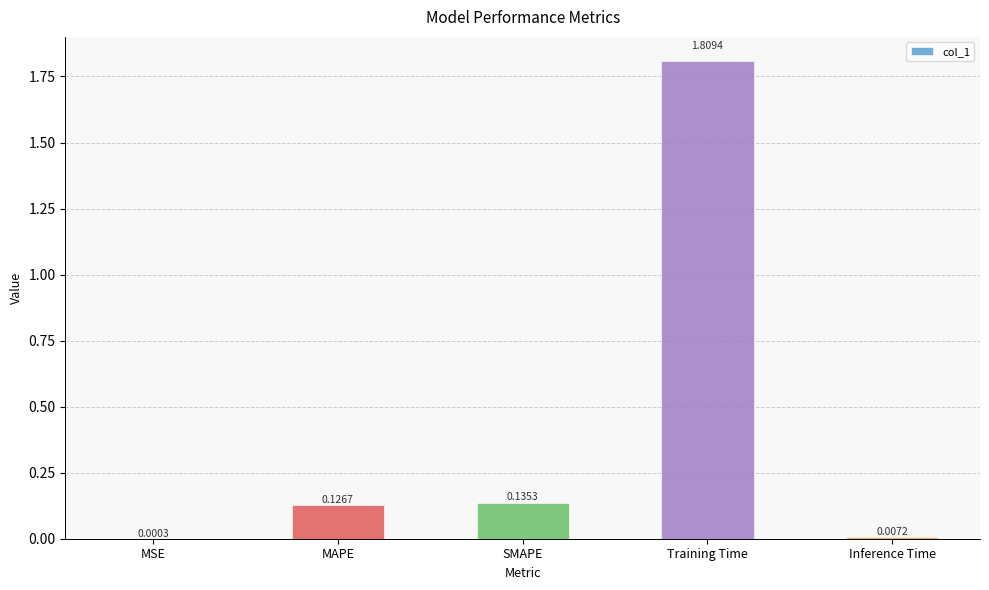

What is the sum of all values?

2.1